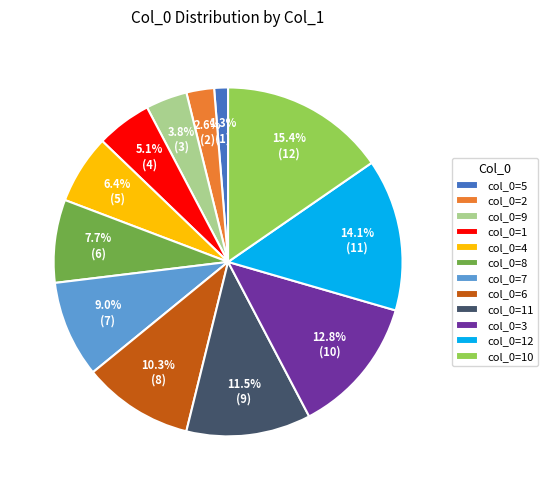

What portion of the pie excludes col_0=3?

87.2%